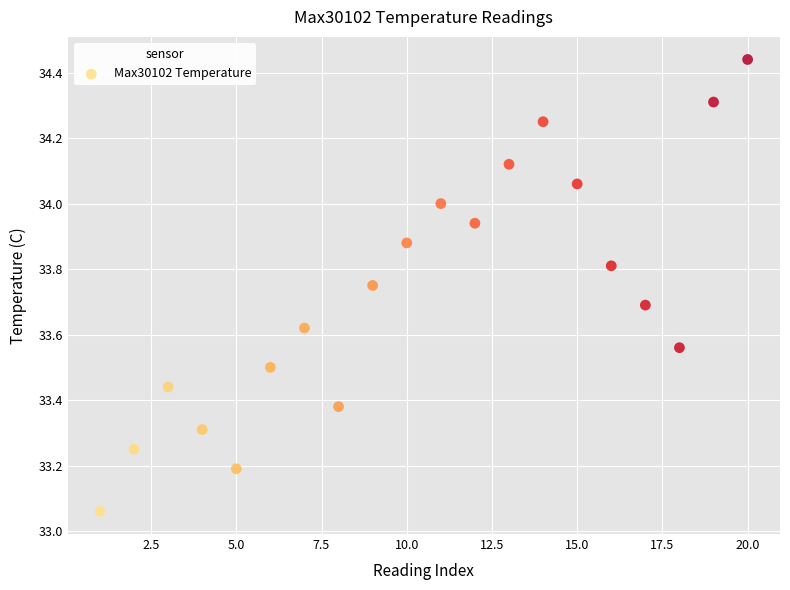

What is the range of X values (max minus min)?

19.0